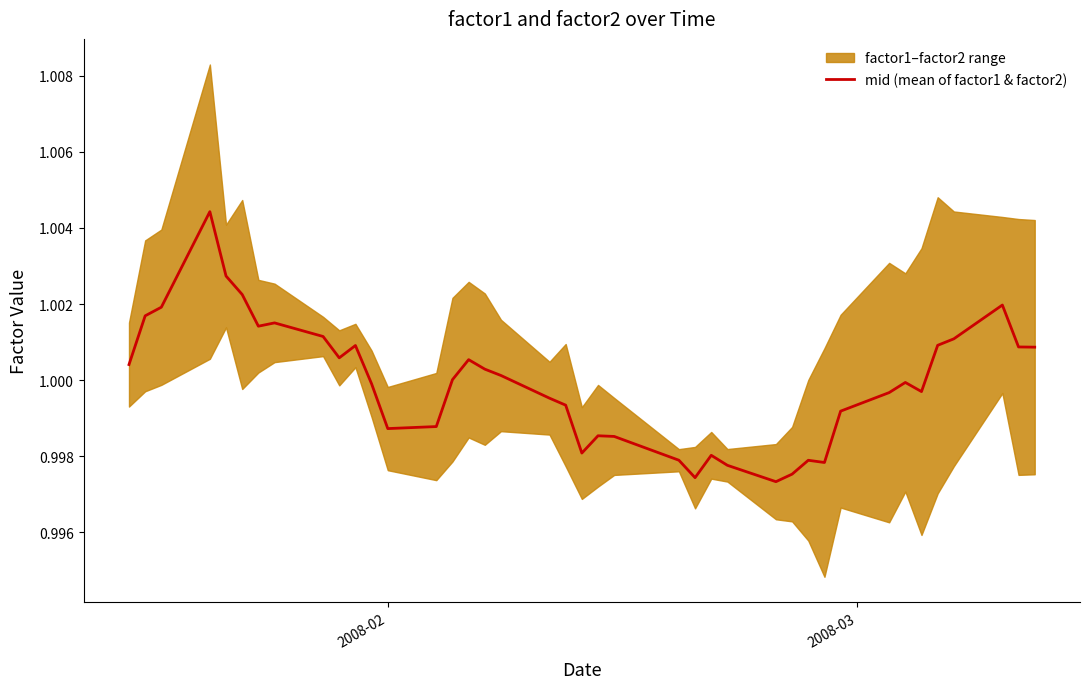

What is the value of the 1st point from the left?

1.0